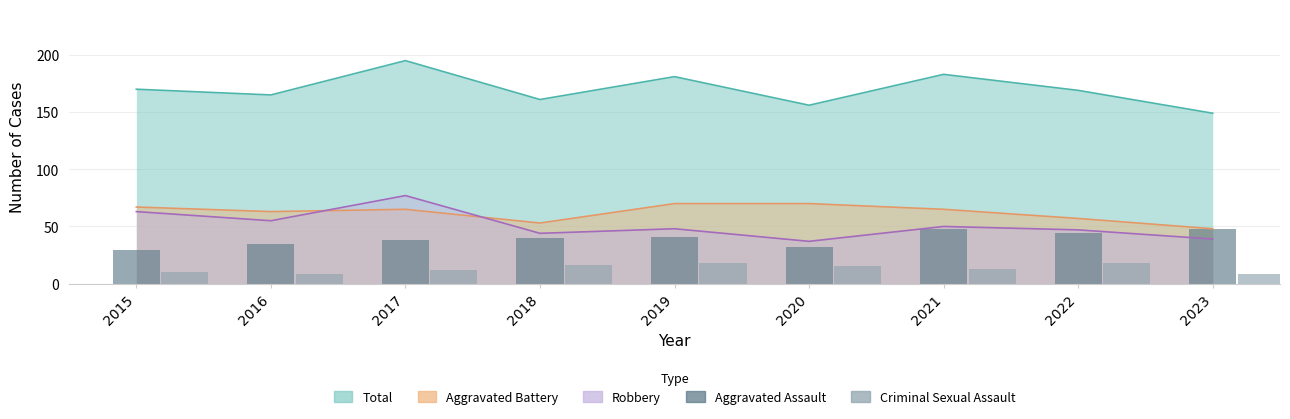

At which category does the chart reach its peak across all series?

2021